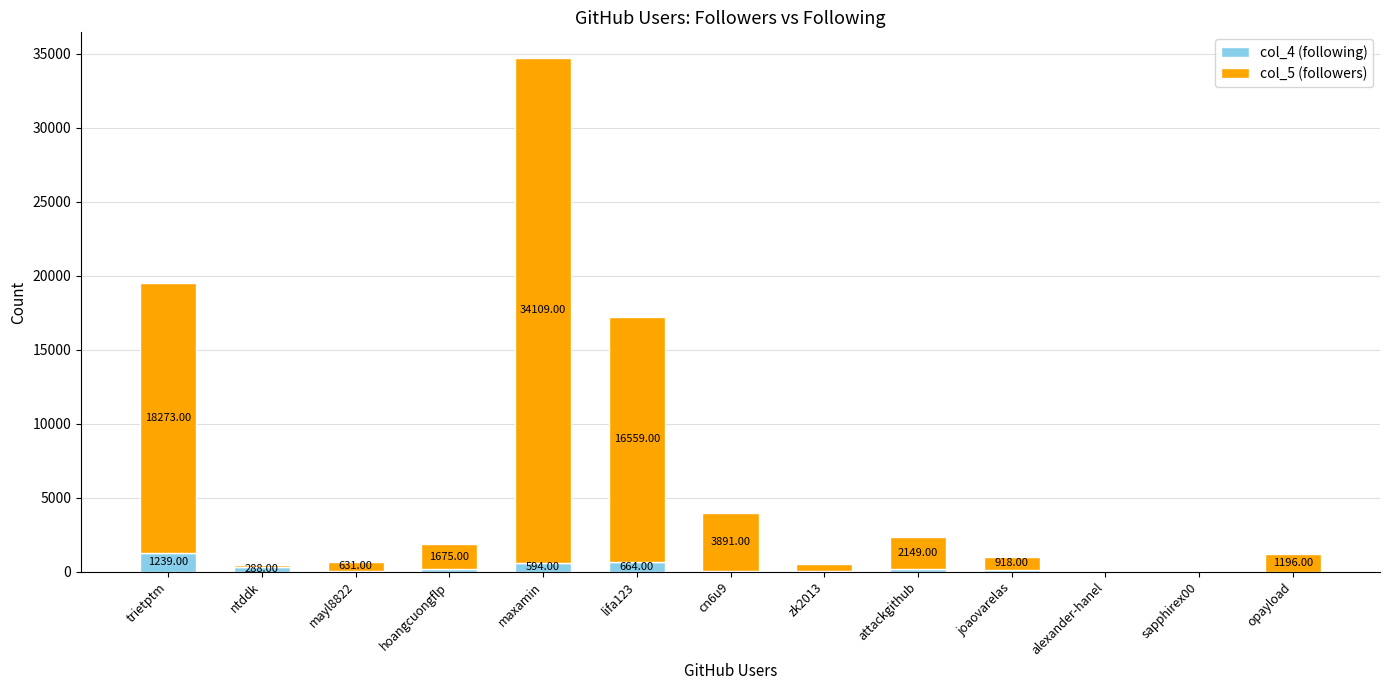

What is the total value across all series at cn6u9?

3953